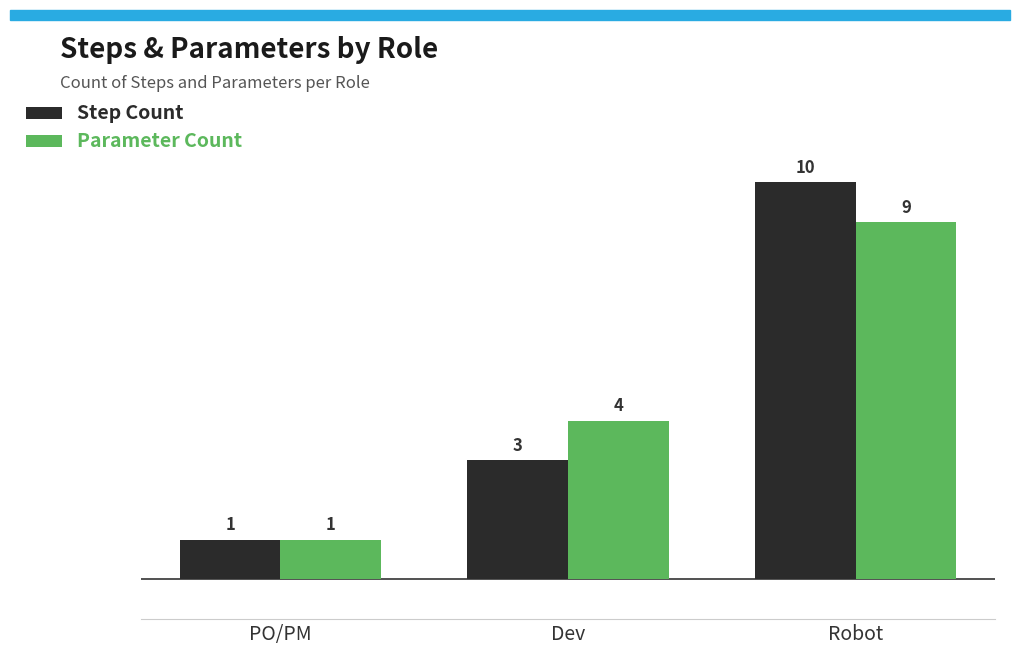

At which category is the sum across all series the highest?

Robot